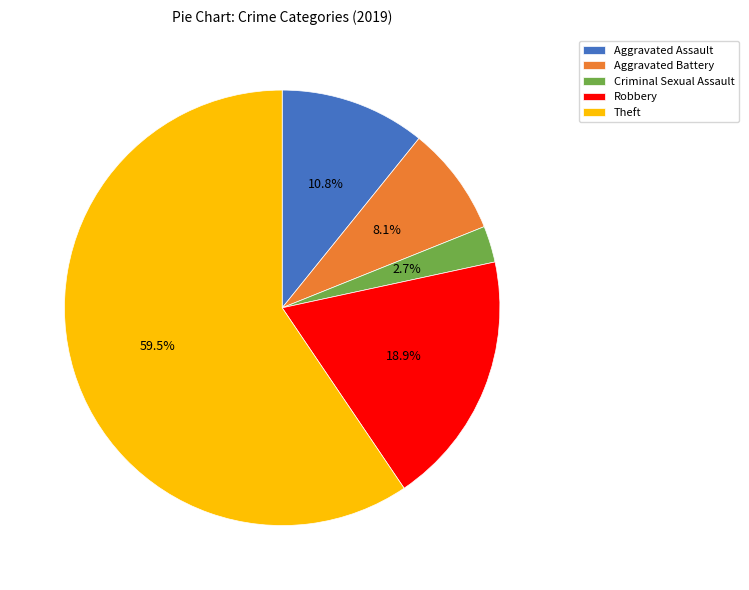

What is the ratio of the value at Robbery to the value at Criminal Sexual Assault?

7.0